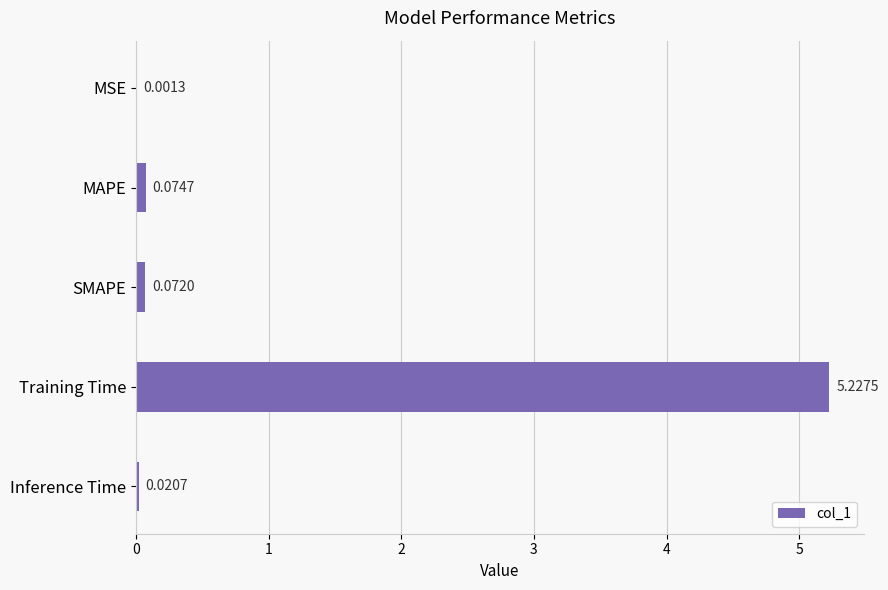

Which has a higher value, MSE or SMAPE?

SMAPE